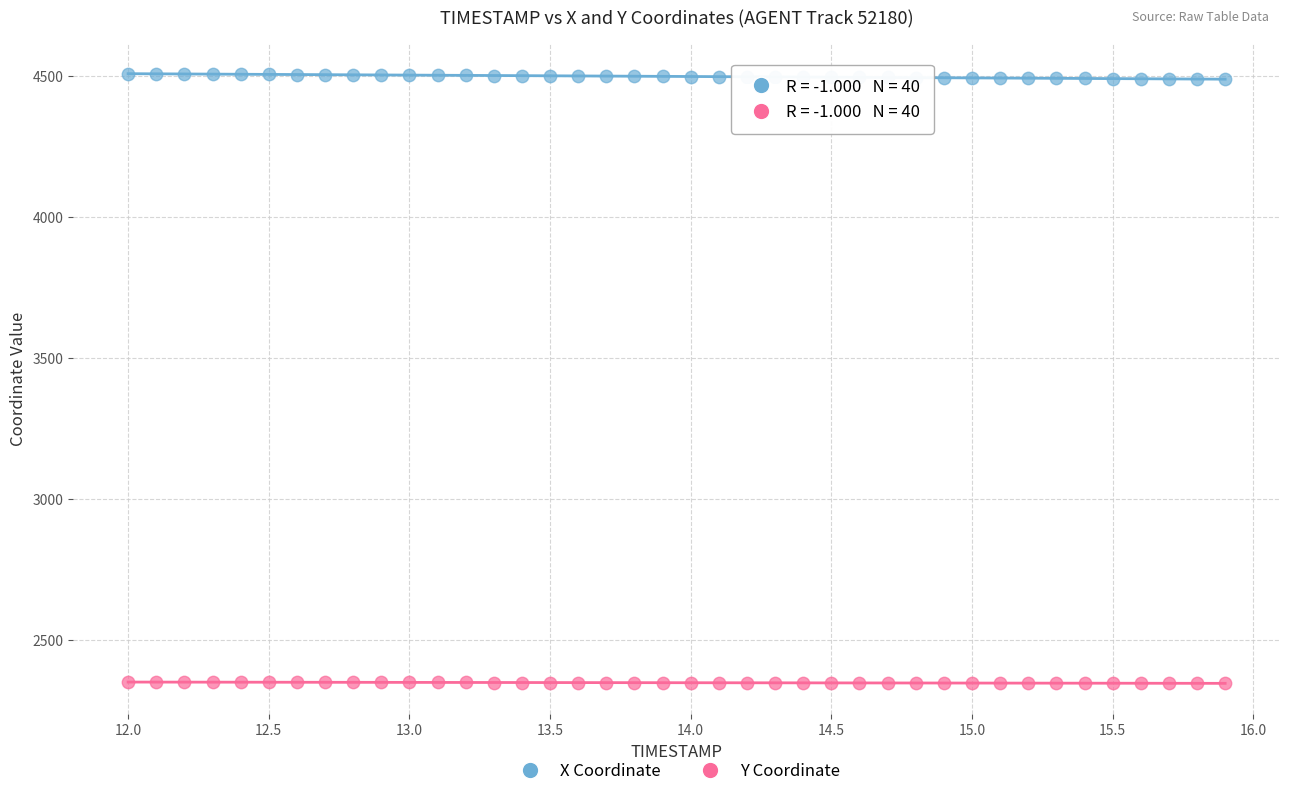

What is the X range (max minus min) for the scatter plot?

3.9